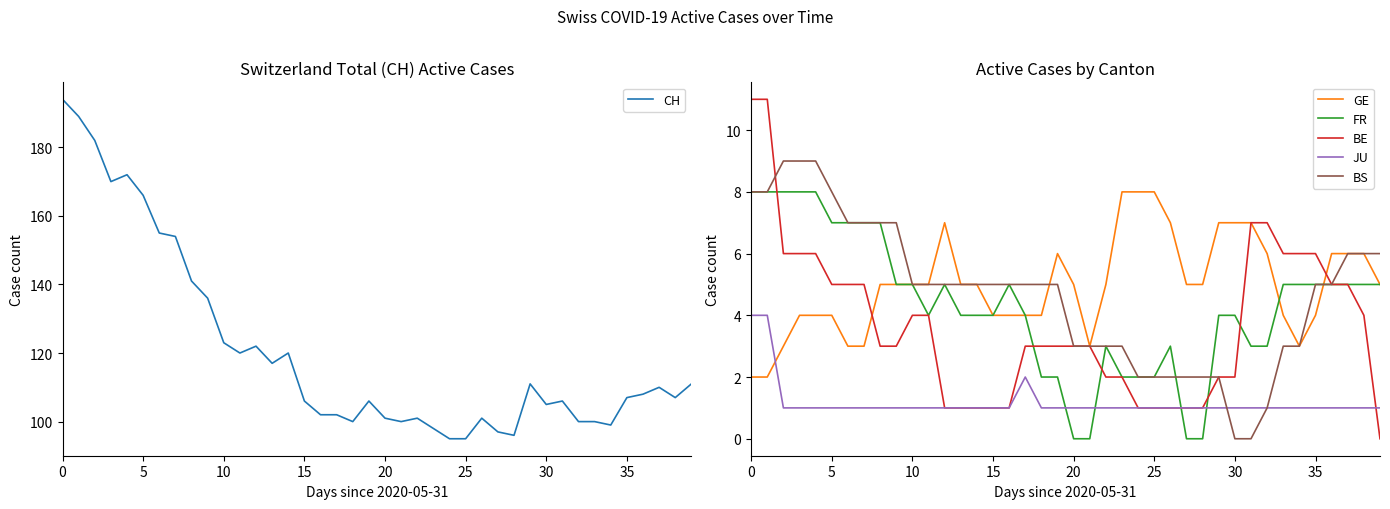

Which has a higher value, 26 or 30?

30